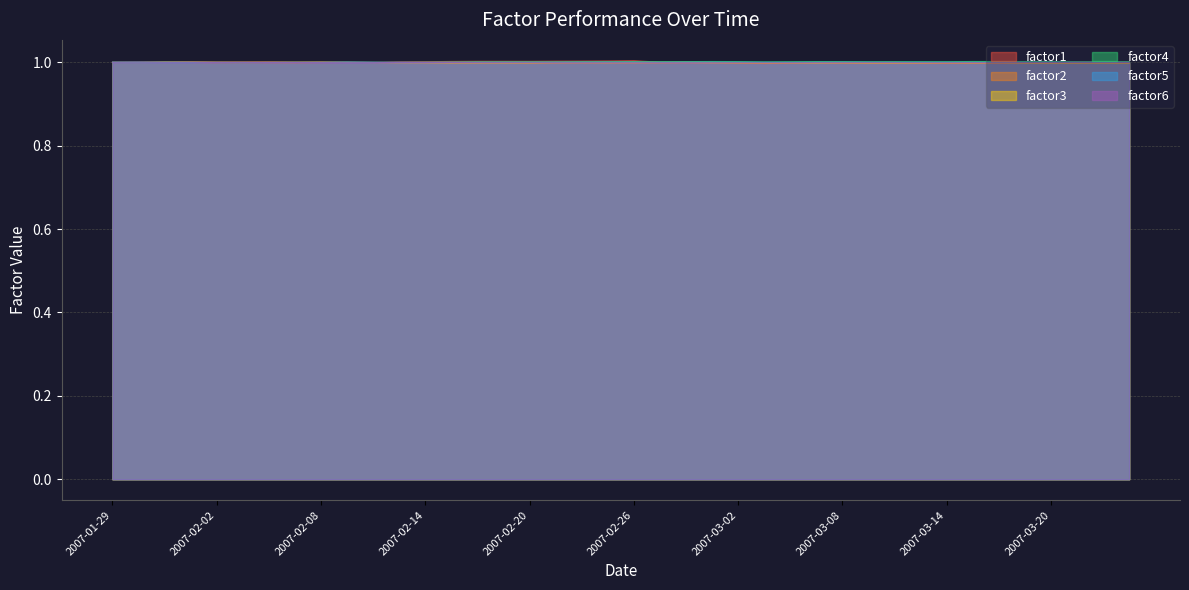

What is the sum of the factor1 values at 2007-02-07 and 2007-02-19?

2.0